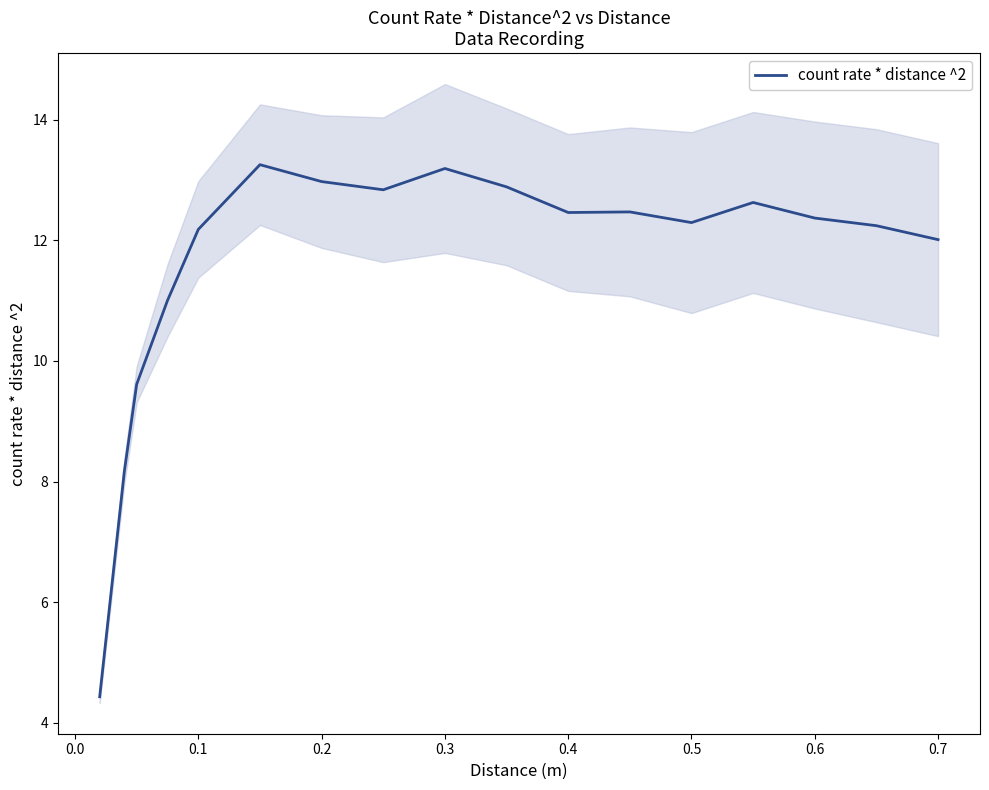

What is the value of the 15th point from the left?

12.4